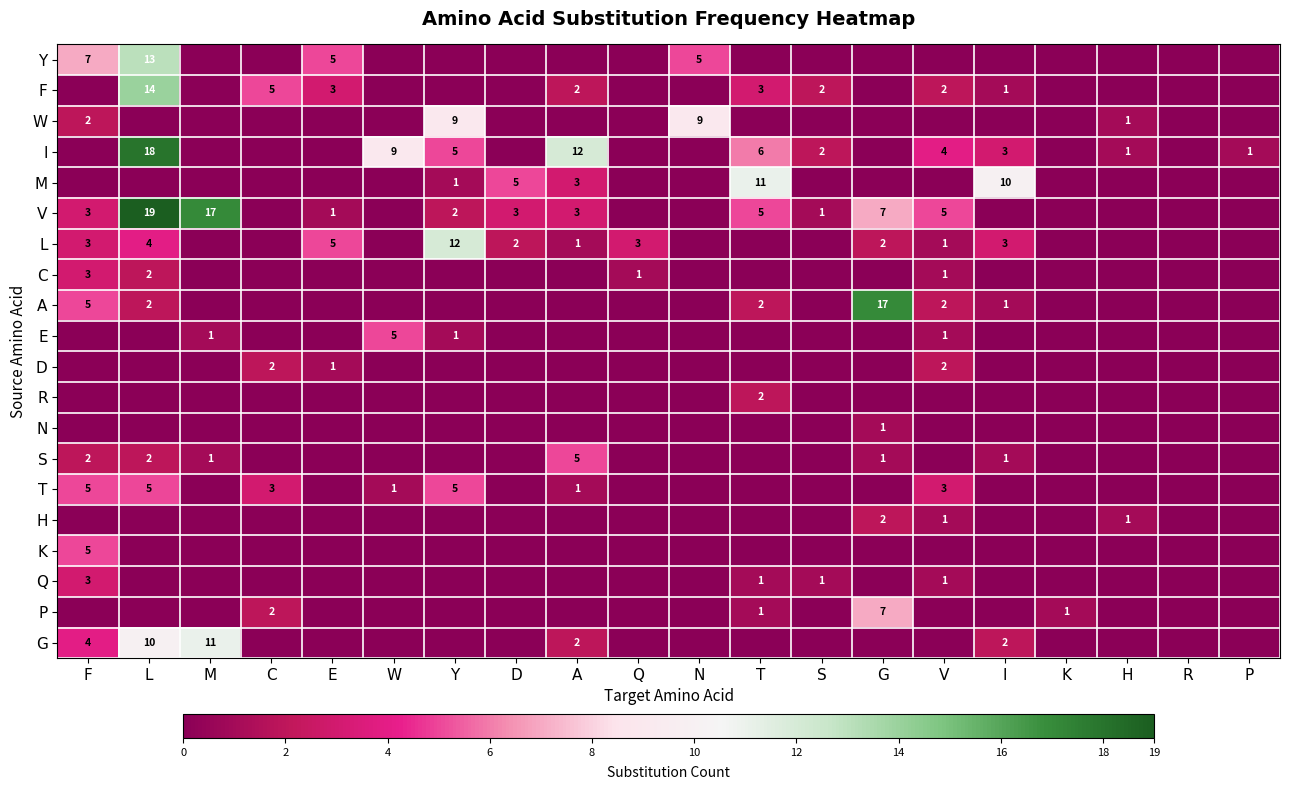

True or false: P has a value of 1 at T.

True